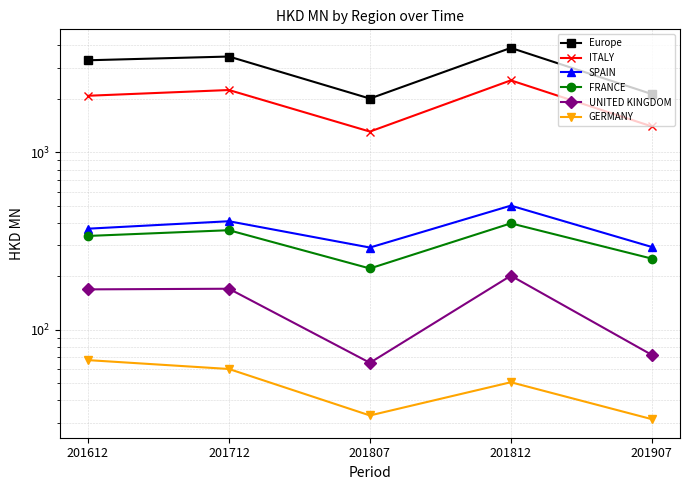

How many data points in GERMANY are less than 50?

2